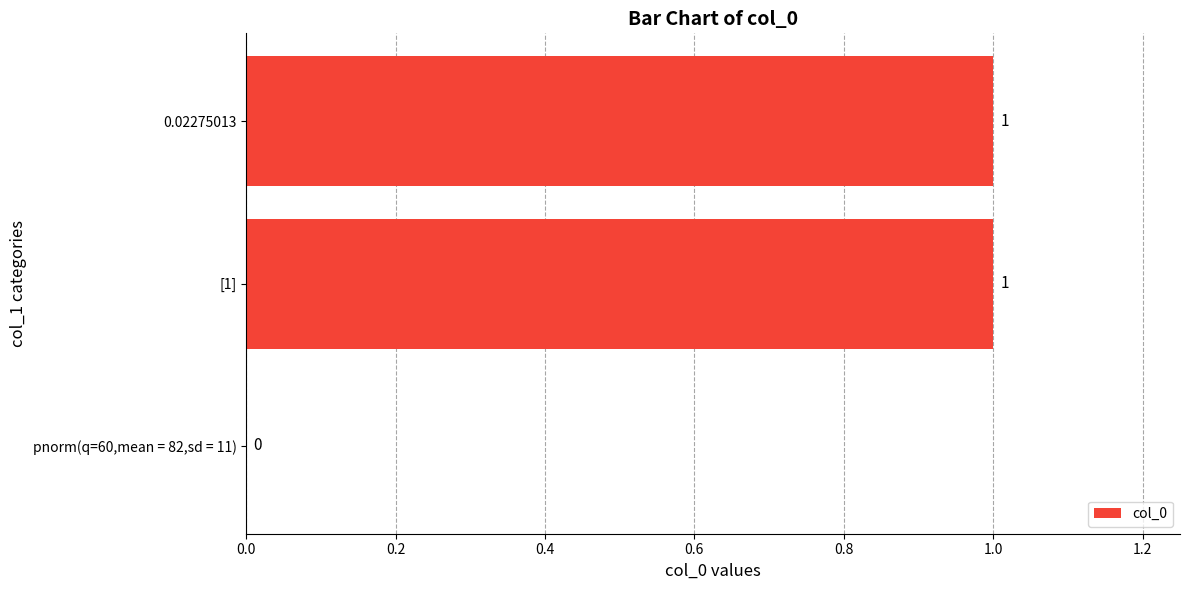

Is it true that the value at [1] is 2?

False